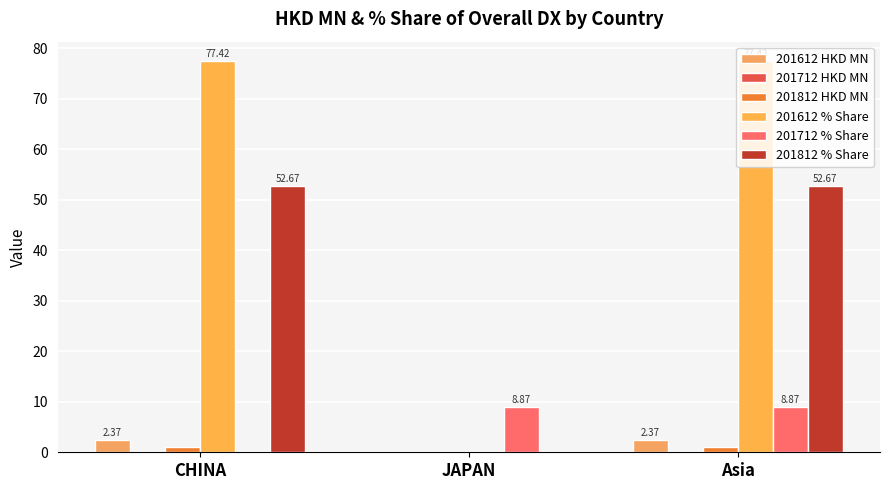

Which series has the widest spread of values?

201612 % Share